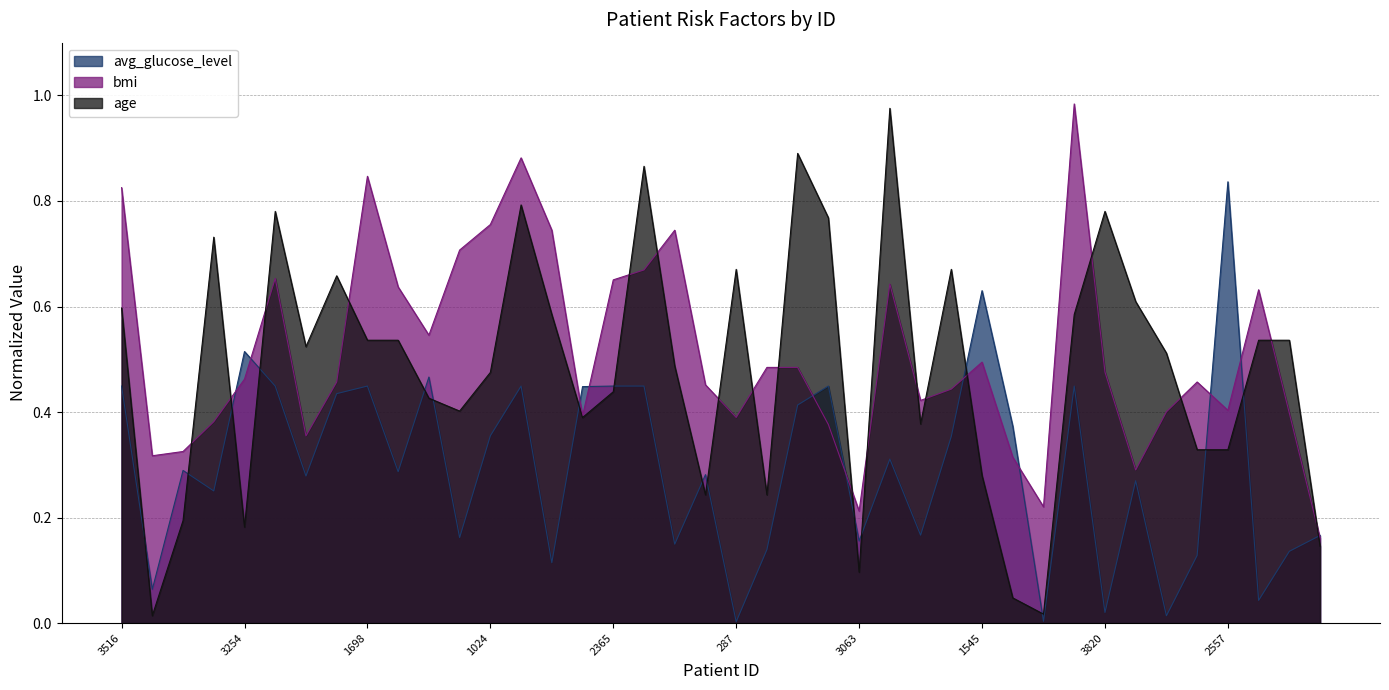

What is the difference between the bmi values at 3584 and 3460?

0.1